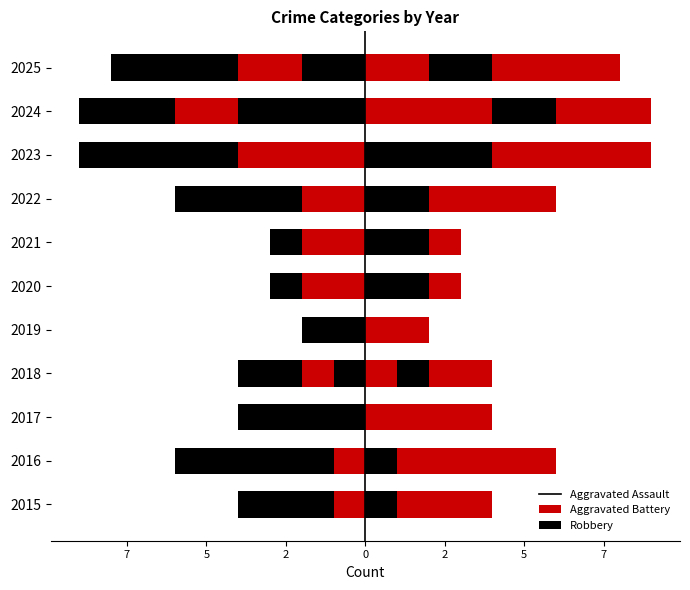

What is the sum of the Aggravated Battery values at 2017 and 2020?

2